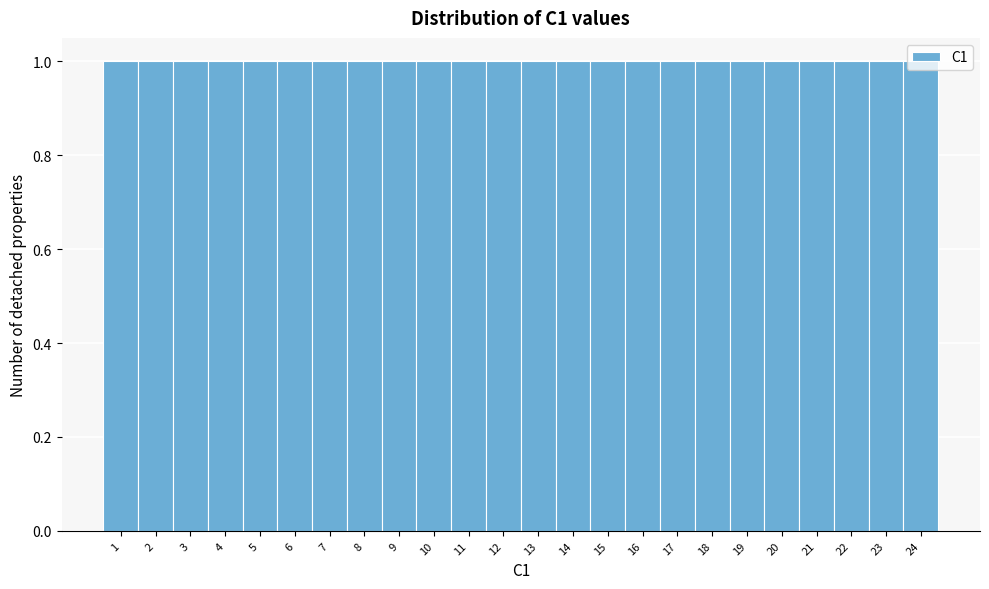

What is the height of the bar covering 21.5 to 22.5 on the x-axis? The values are not printed on the chart, so give them approximately, as read against the axis.

1